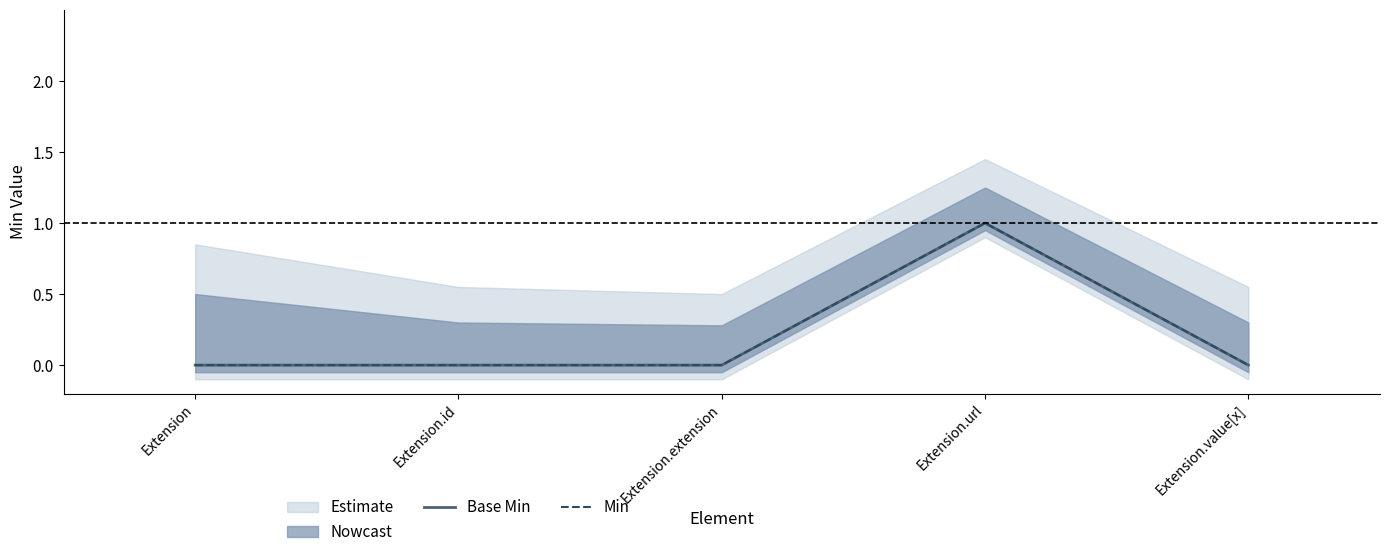

What is the label of the 4th point from the right?

Extension.id